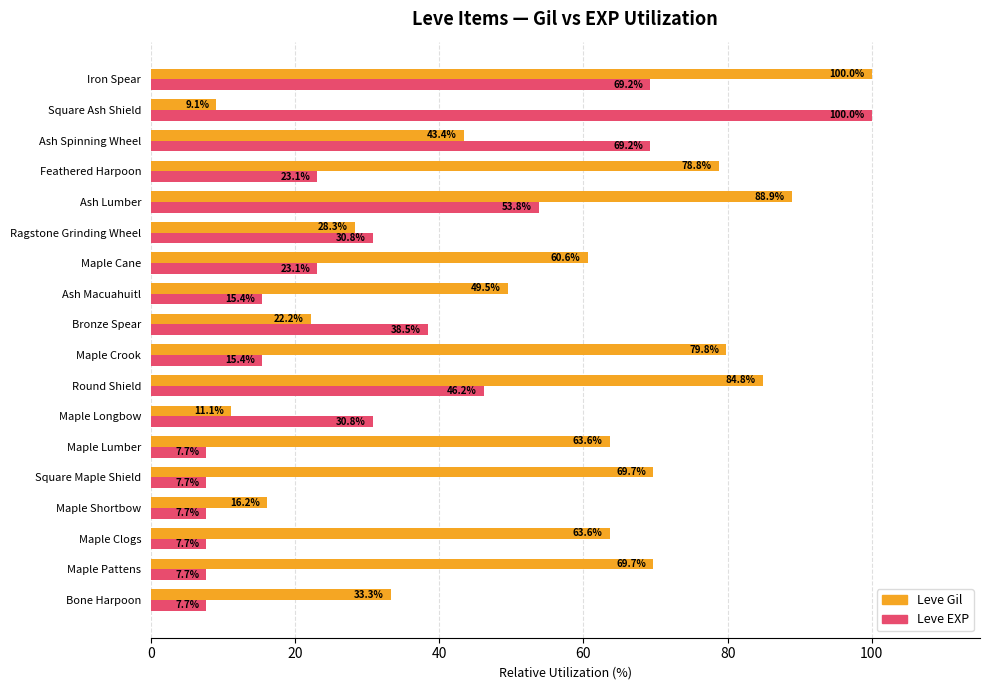

Is the value of Leve Gil at Iron Spear greater than the value of Leve EXP at Bronze Spear?

Yes